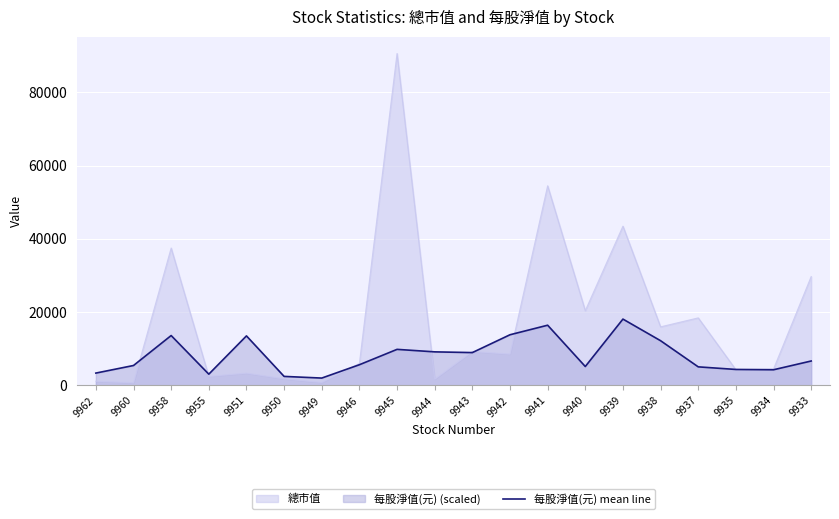

How many values are below 6680?

10